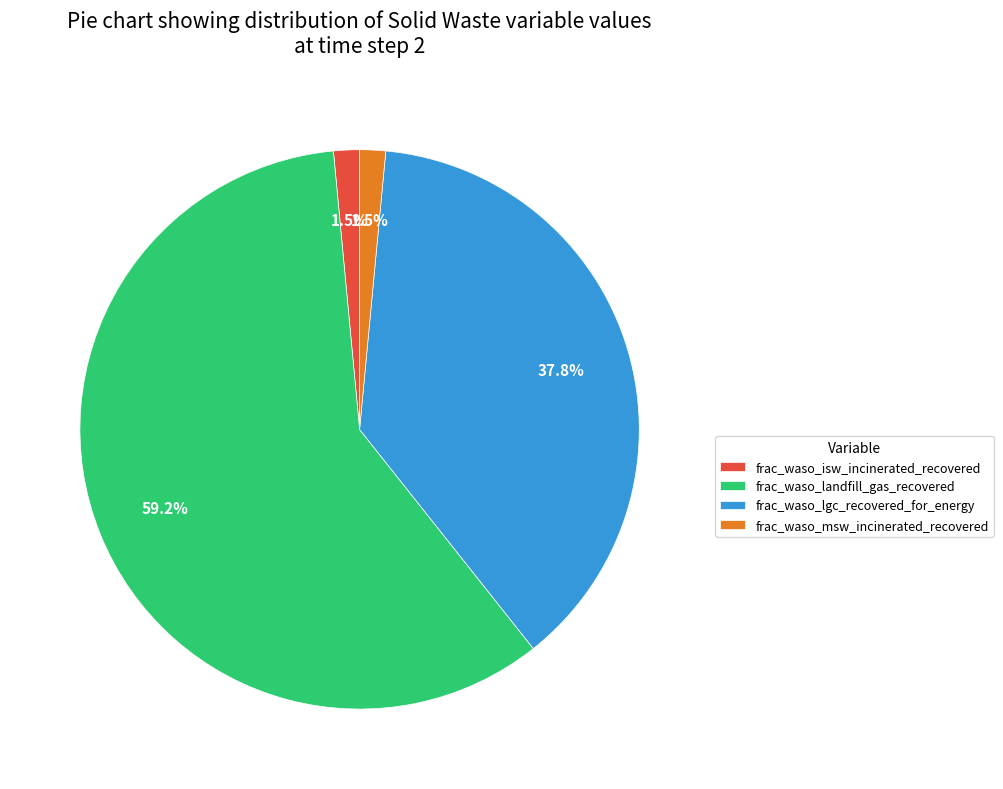

Between frac_waso_lgc_recovered_for_energy and frac_waso_isw_incinerated_recovered, which is larger?

frac_waso_lgc_recovered_for_energy